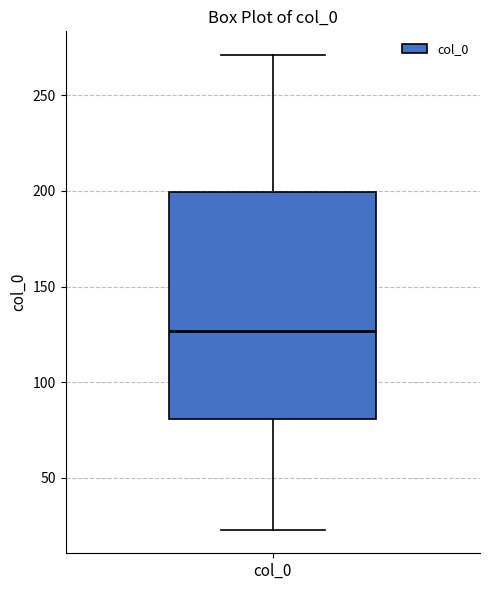

Transcribe this box plot: give where the median line is, the range the box spans, and where the two whiskers end, as read against the y-axis. The values are not printed on the chart, so give them approximately, as read against the axis.

median 125, box 80 to 200, whiskers 25 to 270